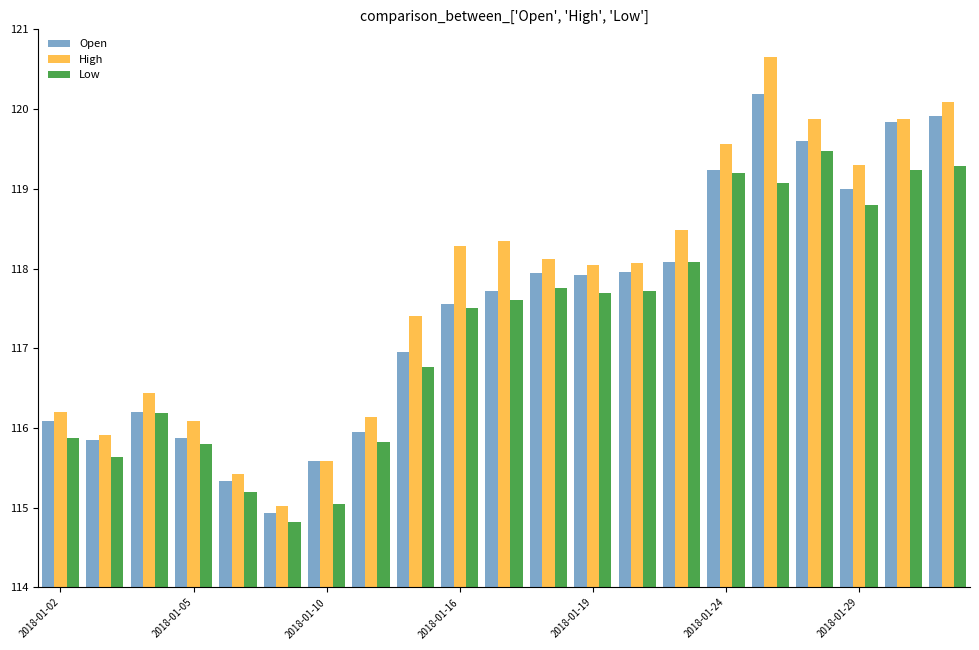

Rank the series by their maximum value, from highest to lowest.

High, Open, Low